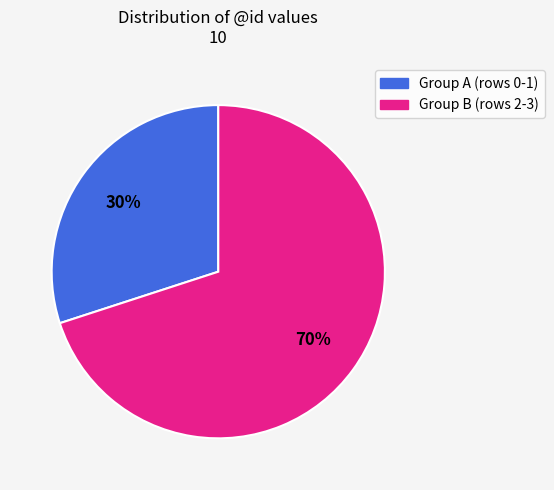

Is there any slice that represents more than half of the pie?

Yes